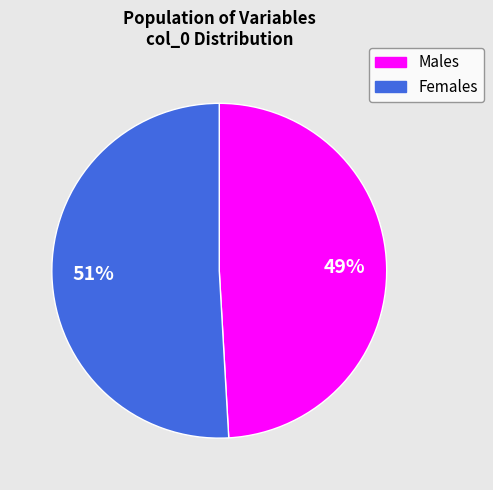

Which slice is the largest?

Females